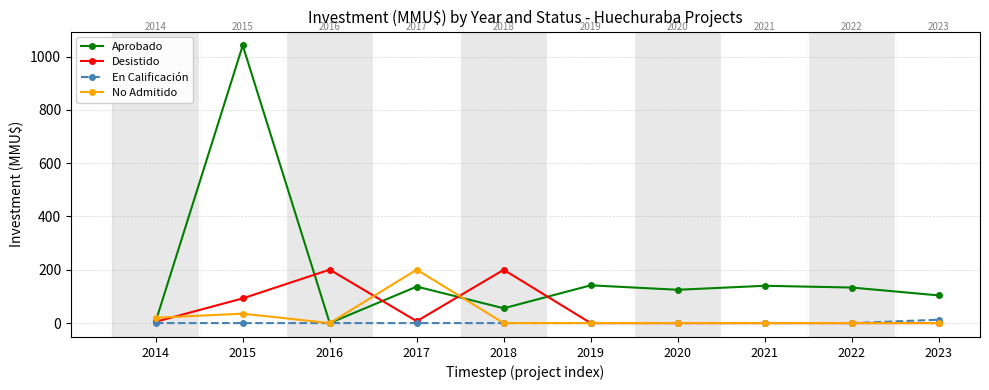

The Desistido series shows 277.9 at 2018. True or false?

False